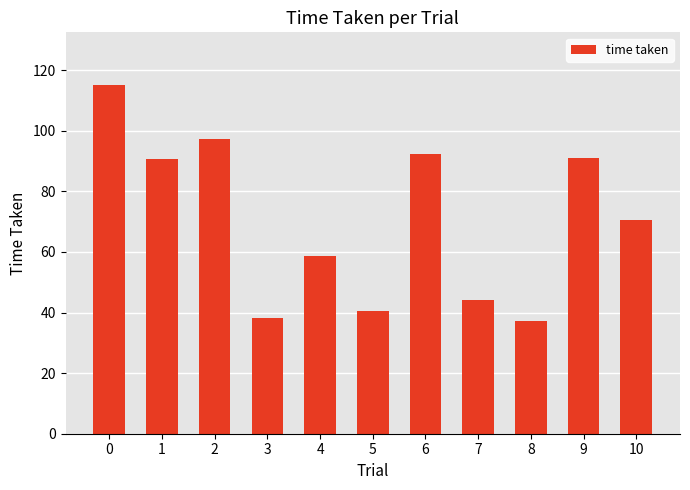

Approximately how many times larger is the value at 6 compared to 0?

0.8